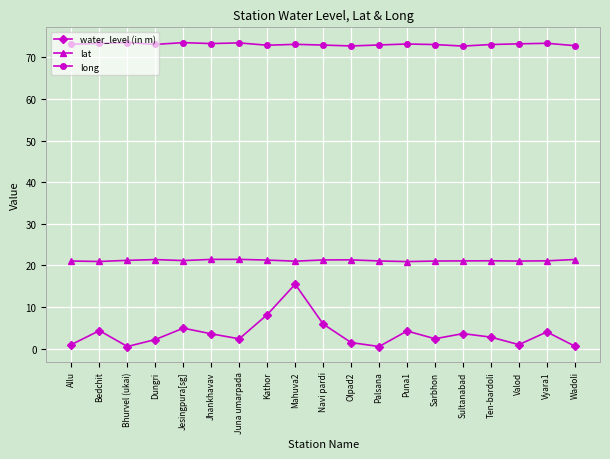

True or false: long has more than 2 interior local peaks.

True